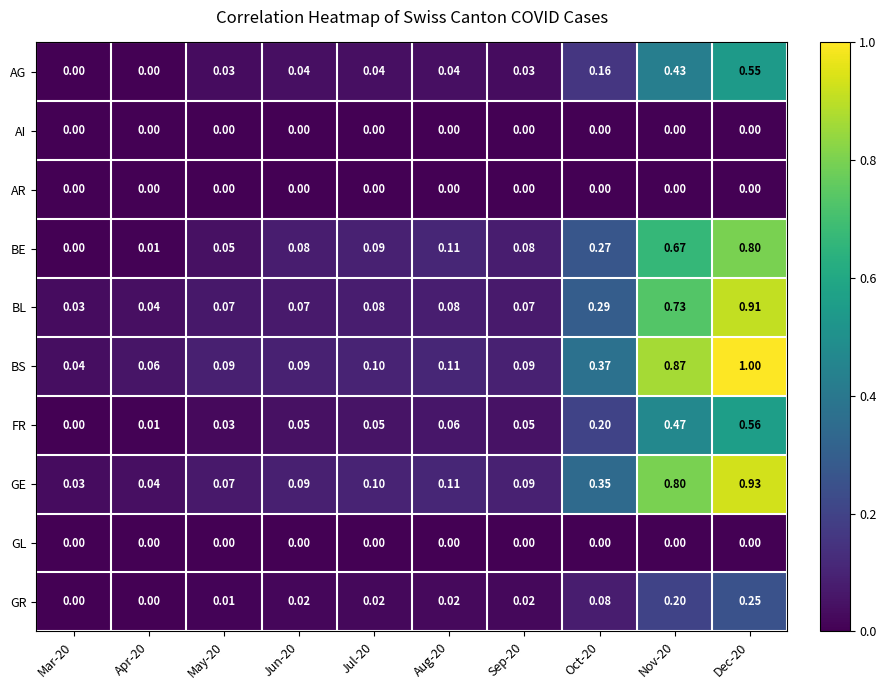

Which series has the largest total across all categories?

BS